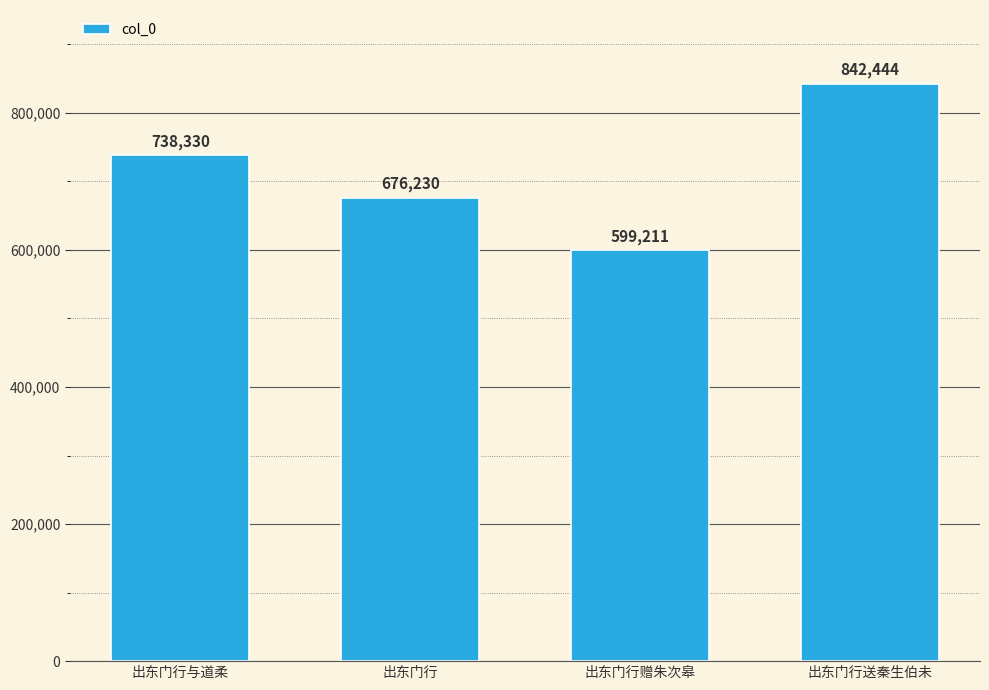

What is the label of the 3rd bar from the right?

出东门行